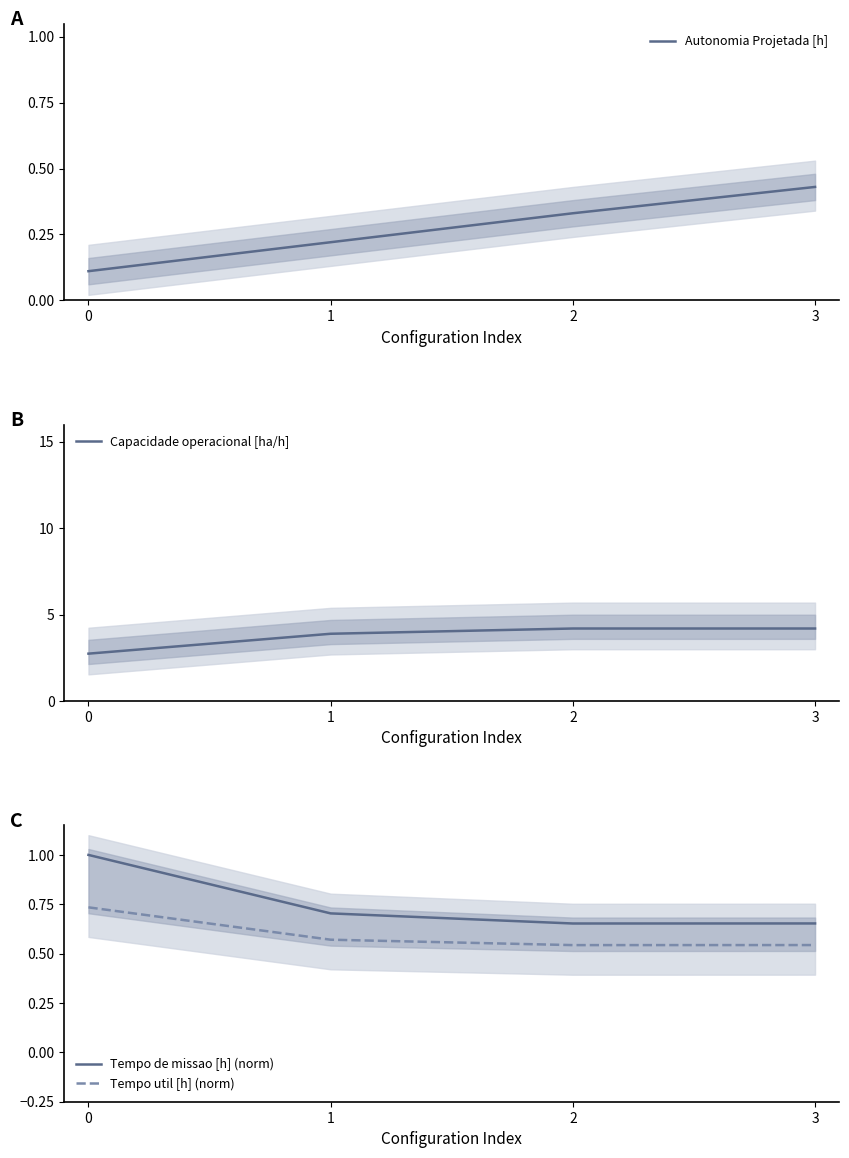

What is the total value across all series at 2?

5.7